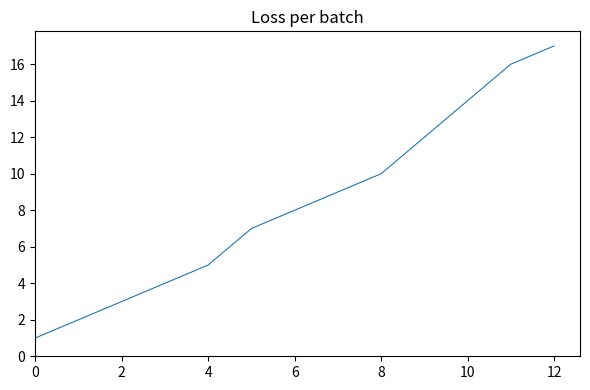

What is the maximum value shown in the chart?

17